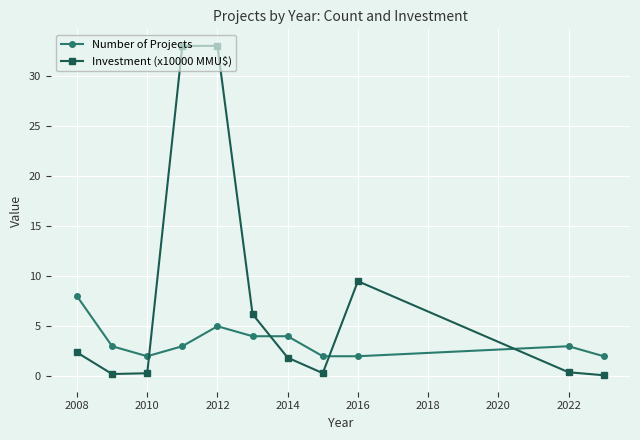

Rank the series by their average value, from lowest to highest.

Number of Projects, Investment (x10000 MMU$)